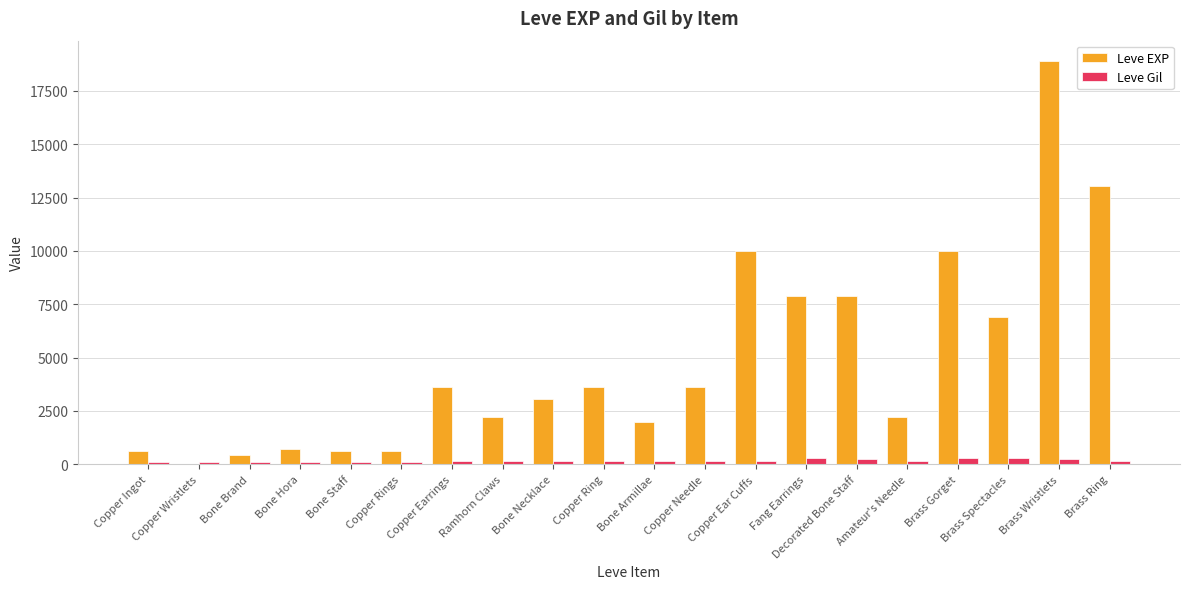

Which series has the largest total across all categories?

Leve EXP